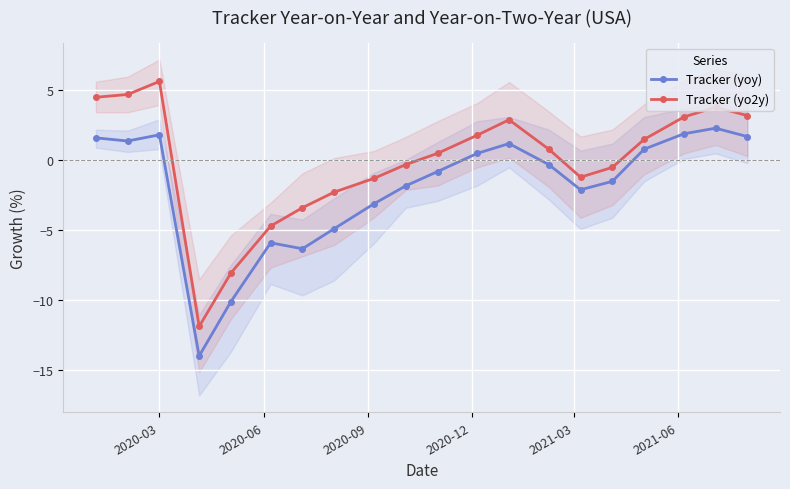

True or false: Tracker (yo2y) and Tracker (yoy) intersect in this chart.

False